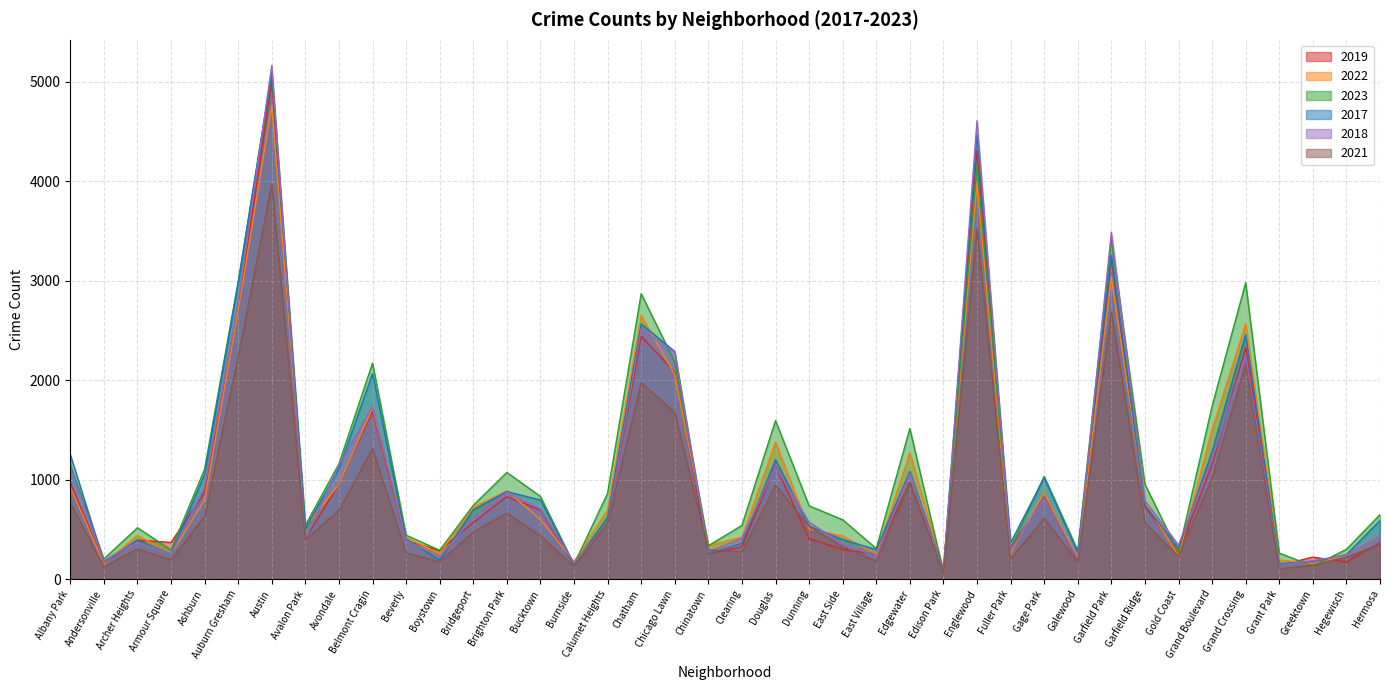

Reading right to left, extract all data points from this chart.

2019: 365	171	220	138	2328	1153	261	728	3226	189	825	308	4309	77	972	248	298	406	1140	322	253	2079	2441	561	142	694	828	568	287	385	1687	957	405	5008	2700	872	368	391	166	968
2022: 441	239	154	192	2566	1503	236	766	3034	210	871	263	3982	99	1269	250	433	504	1379	422	338	2054	2651	698	175	599	888	722	258	414	1720	953	522	4762	2699	797	251	440	157	926
2023: 647	299	129	261	2979	1738	268	953	3406	286	1032	314	4183	72	1513	307	596	736	1593	539	335	2181	2869	863	145	830	1072	741	289	441	2171	1158	541	5080	2992	1105	292	516	202	1144
2017: 589	246	176	154	2456	1281	311	743	3257	265	1019	365	4471	87	1082	296	397	531	1201	360	253	2288	2566	620	145	795	879	697	188	403	2066	1107	508	5096	2973	1053	250	391	171	1252
2018: 443	240	185	141	2249	1205	342	789	3485	202	817	289	4608	75	1063	230	354	571	1131	409	273	2280	2513	554	160	704	870	616	224	386	1737	1142	401	5163	2787	924	248	374	184	1117
2021: 350	217	140	104	2160	1015	233	565	2687	170	613	200	3519	62	969	180	326	530	943	274	293	1675	1974	559	130	435	664	474	173	264	1313	692	395	3970	2237	630	193	303	123	767